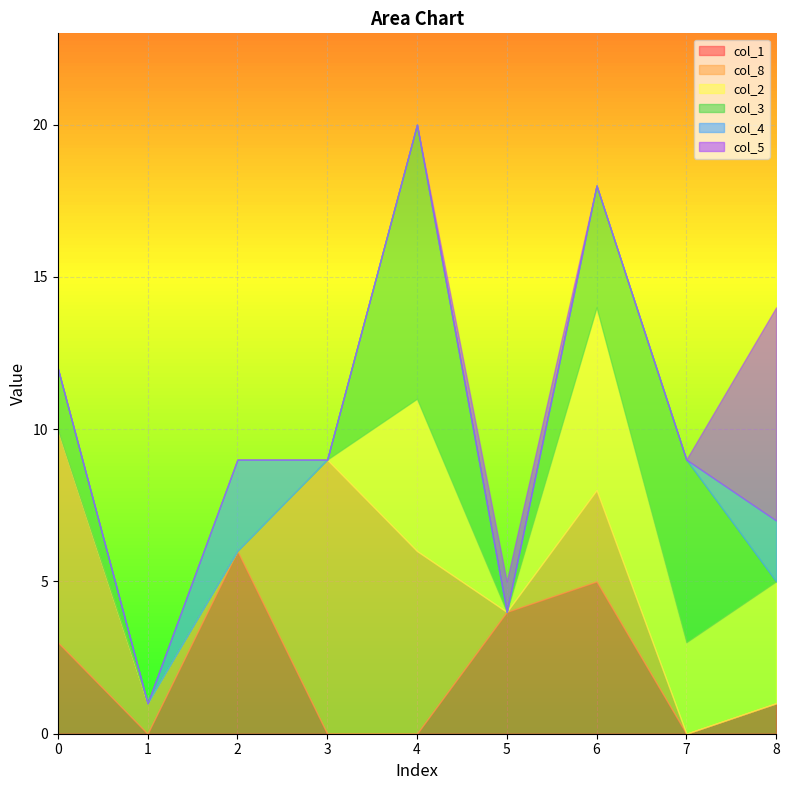

What is the highest value of the col_3 series?

9